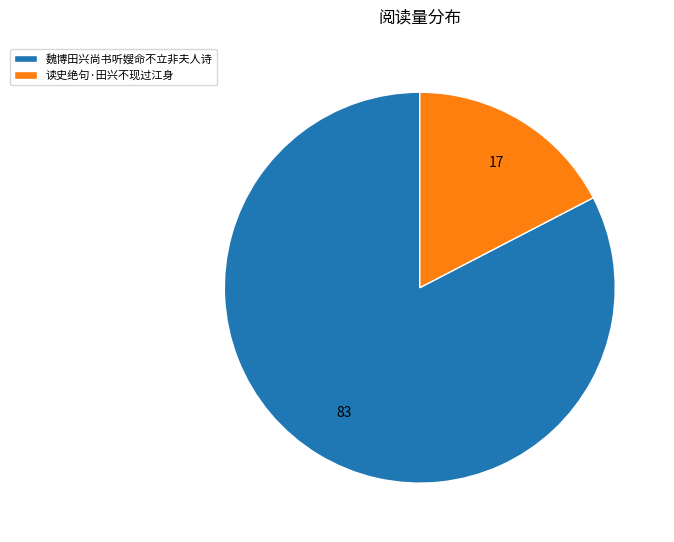

Is it true that 魏博田兴尚书听嫂命不立非夫人诗 is 96% of the pie?

False